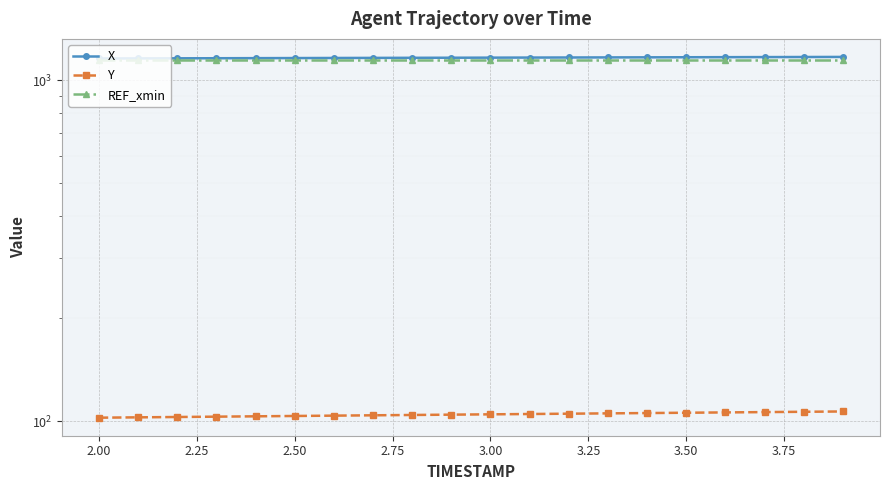

True or false: Y has a value of 167.9 at 17.

False